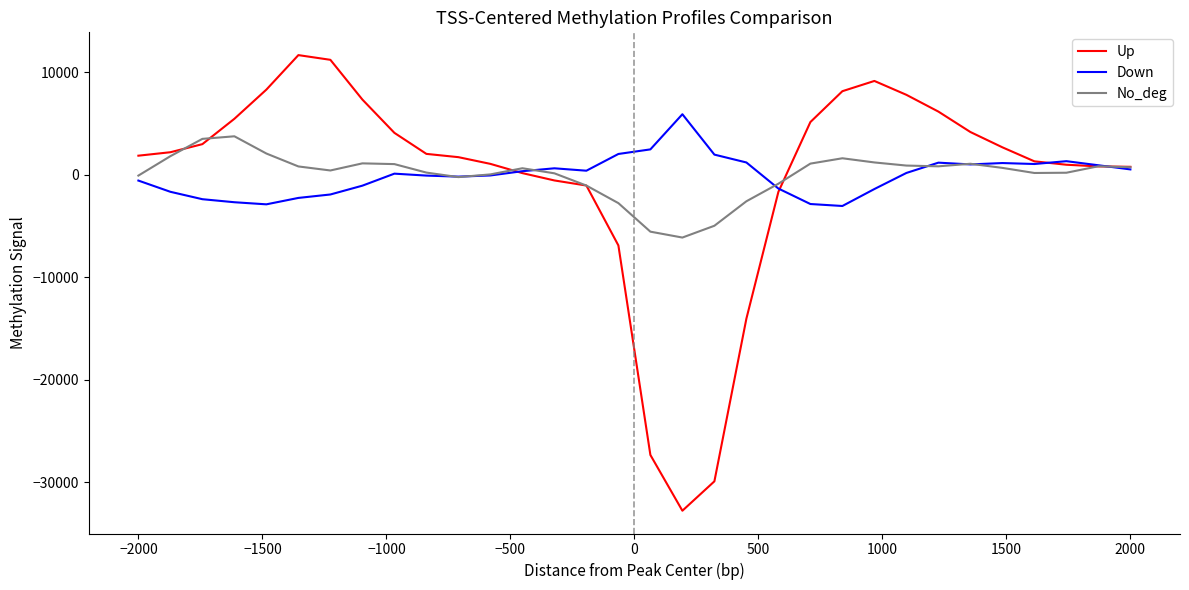

List the series in order of their peak value, lowest first.

No_deg, Down, Up